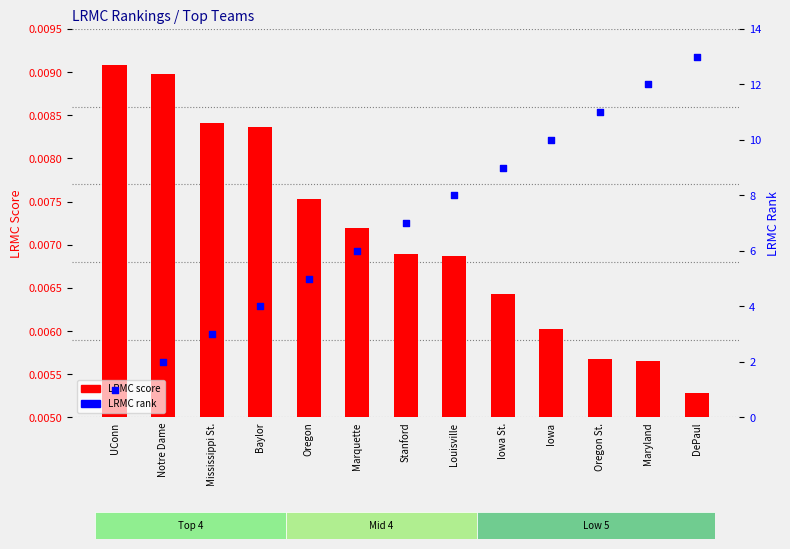

Which series contains the highest Y value?

LRMC rank